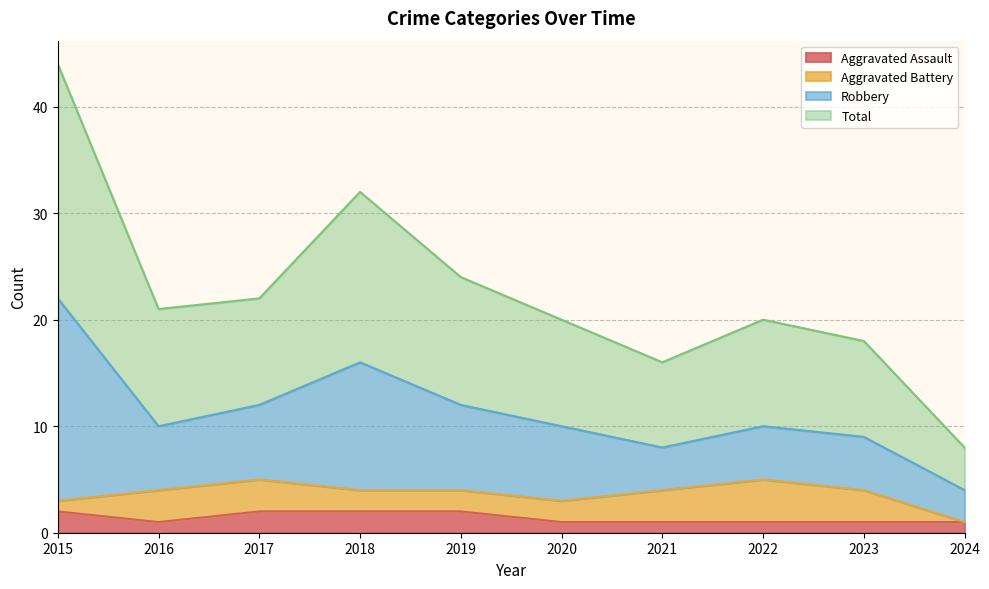

Is it true that Aggravated Assault equals 1 at 2023?

True